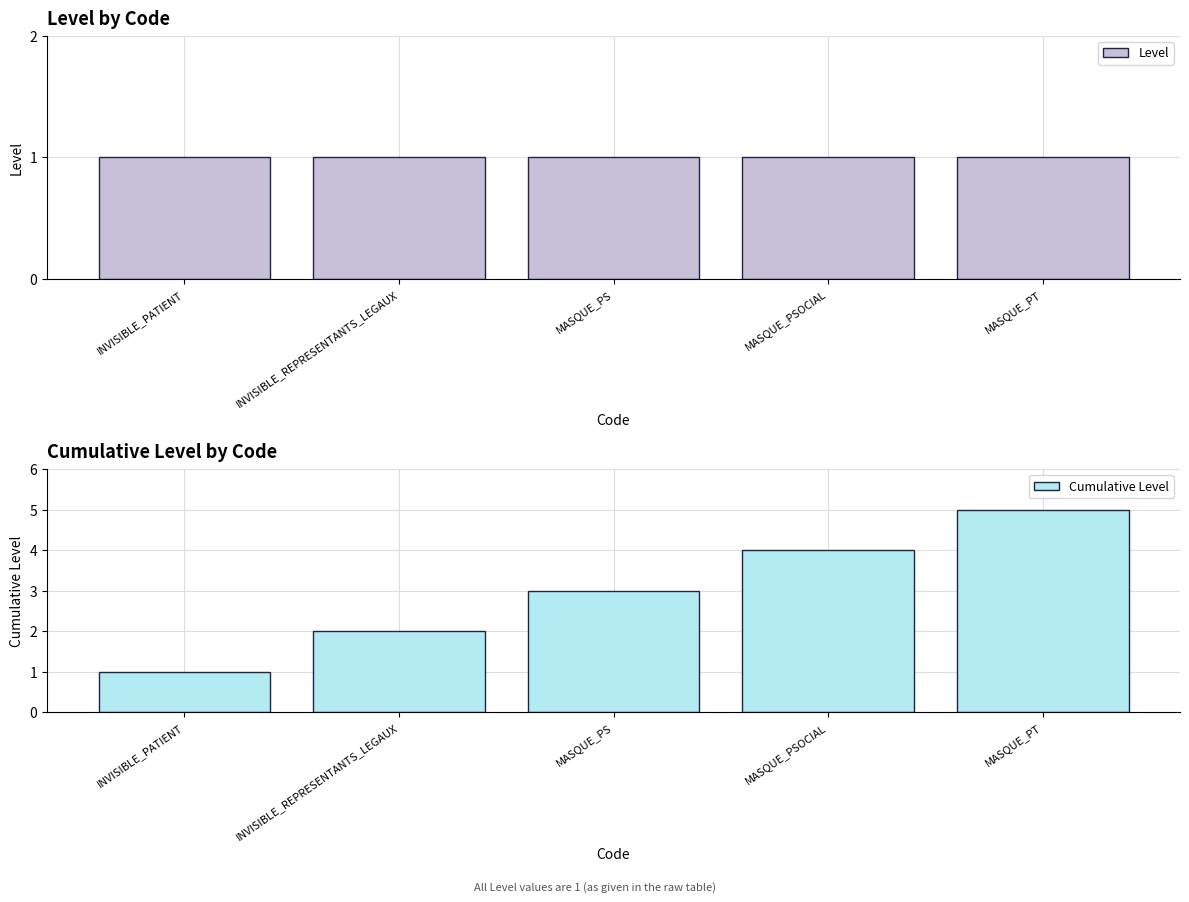

What is the lowest value of the Level series?

1